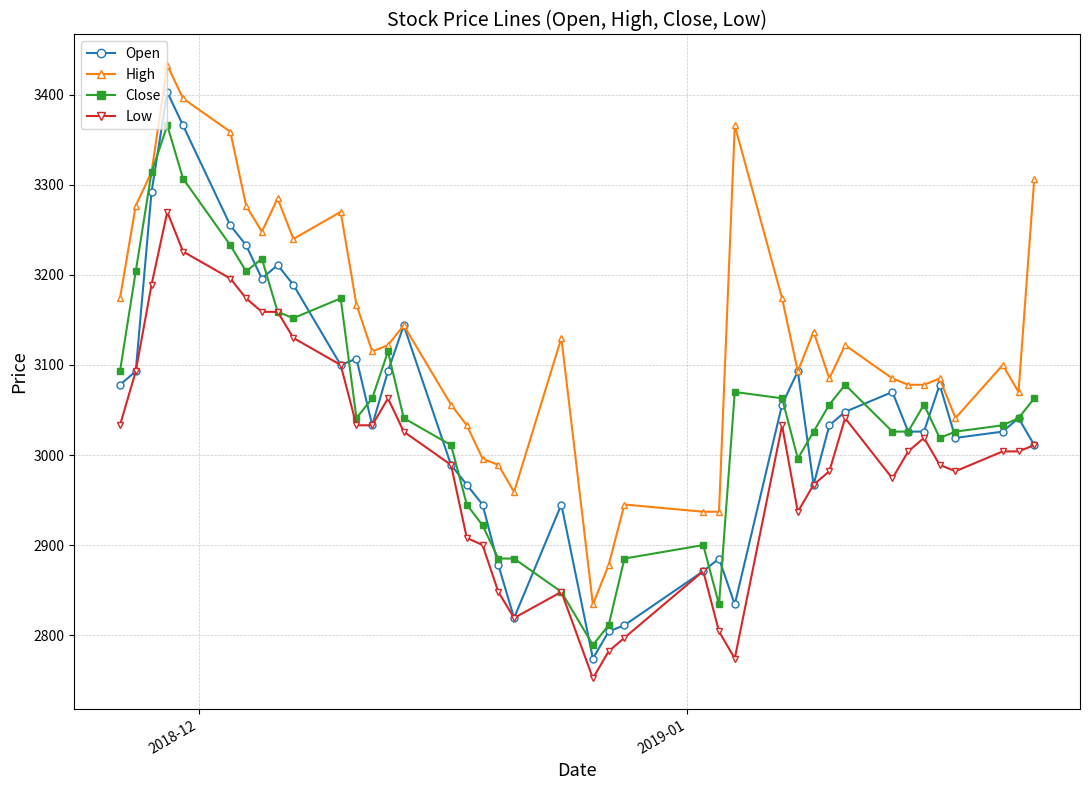

True or false: Open has more than 1 interior local peaks.

True